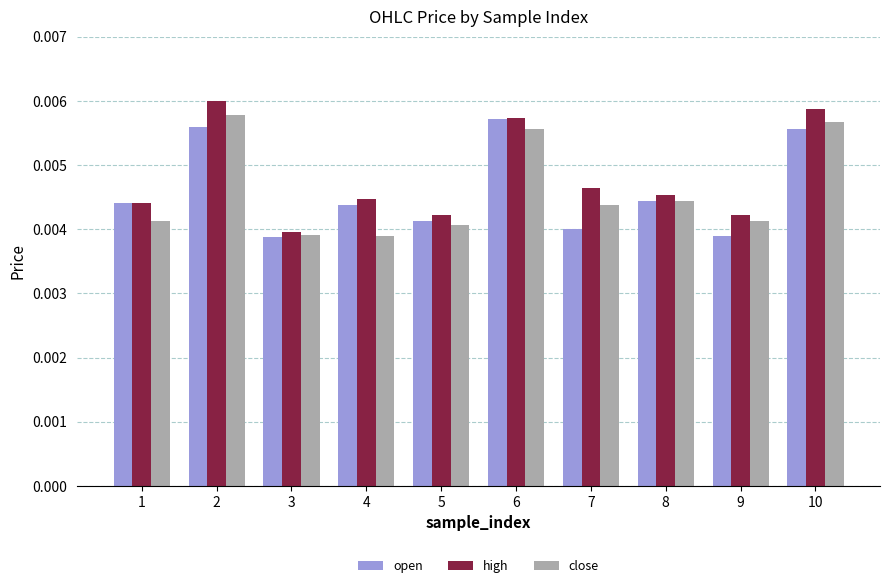

How many distinct data groups are displayed?

3